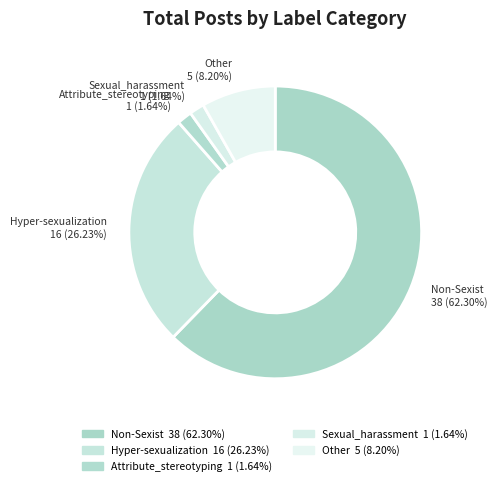

Count the number of slices in the pie.

5